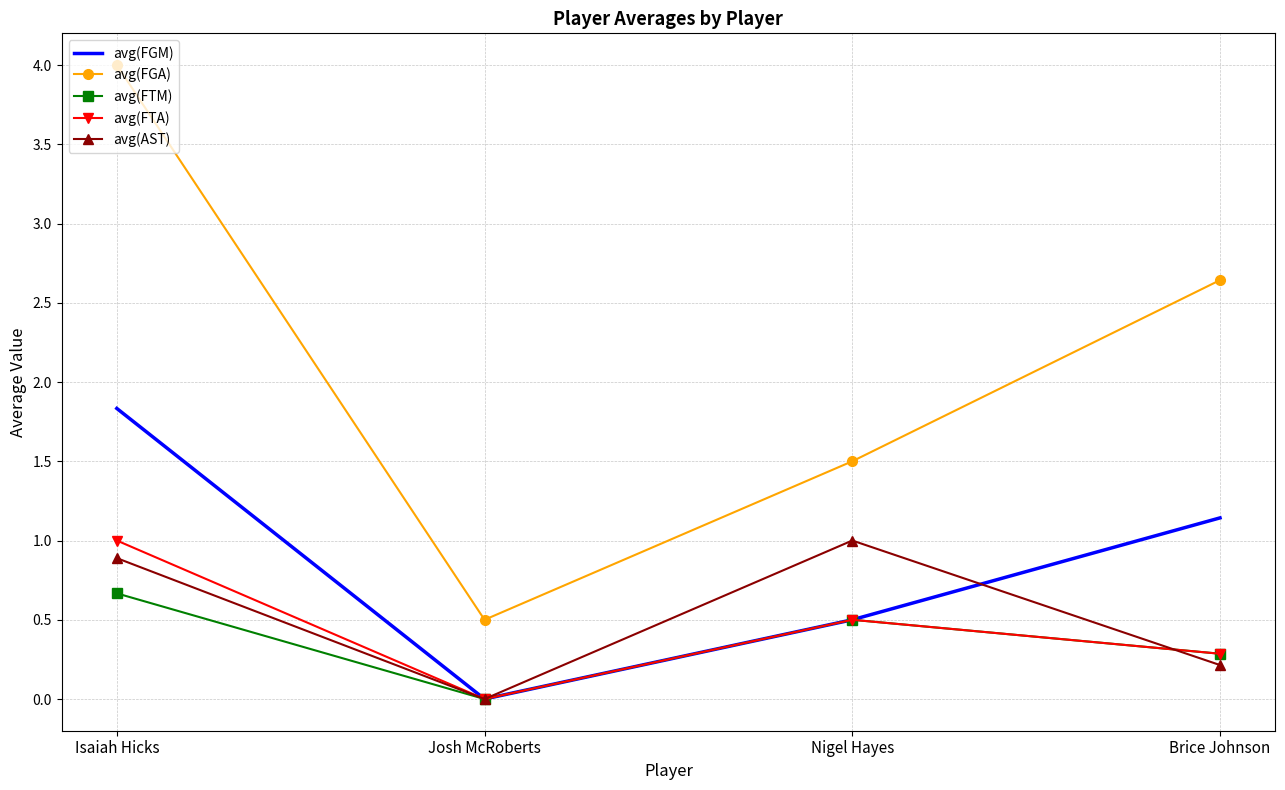

At which category does avg(FGM) reach its first local valley?

Josh McRoberts